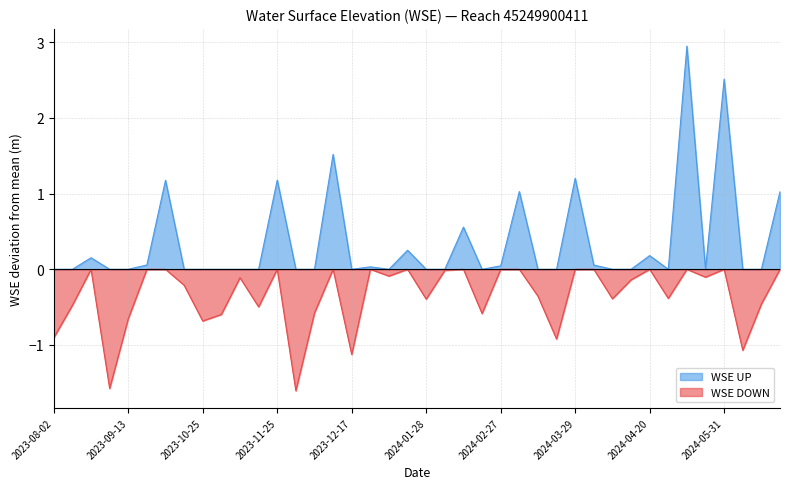

How many lines are shown in the chart?

2